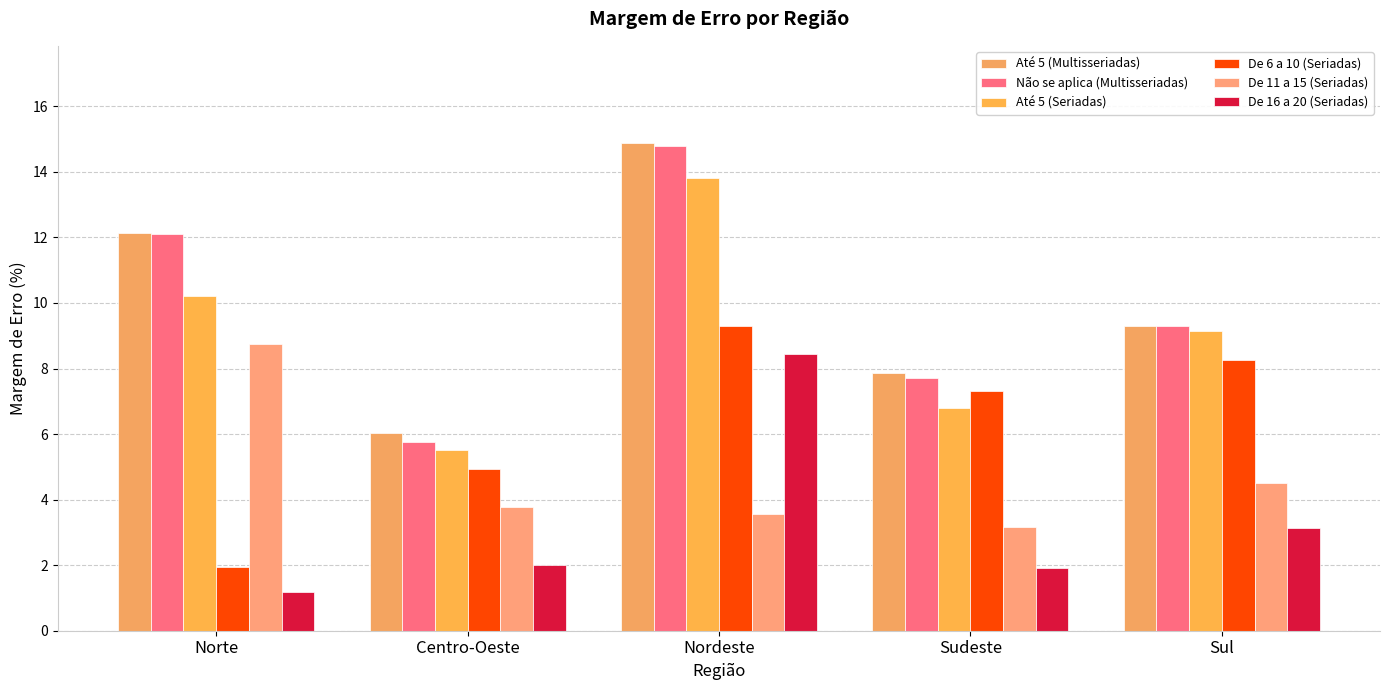

What is the total value across all series at Norte?

46.3